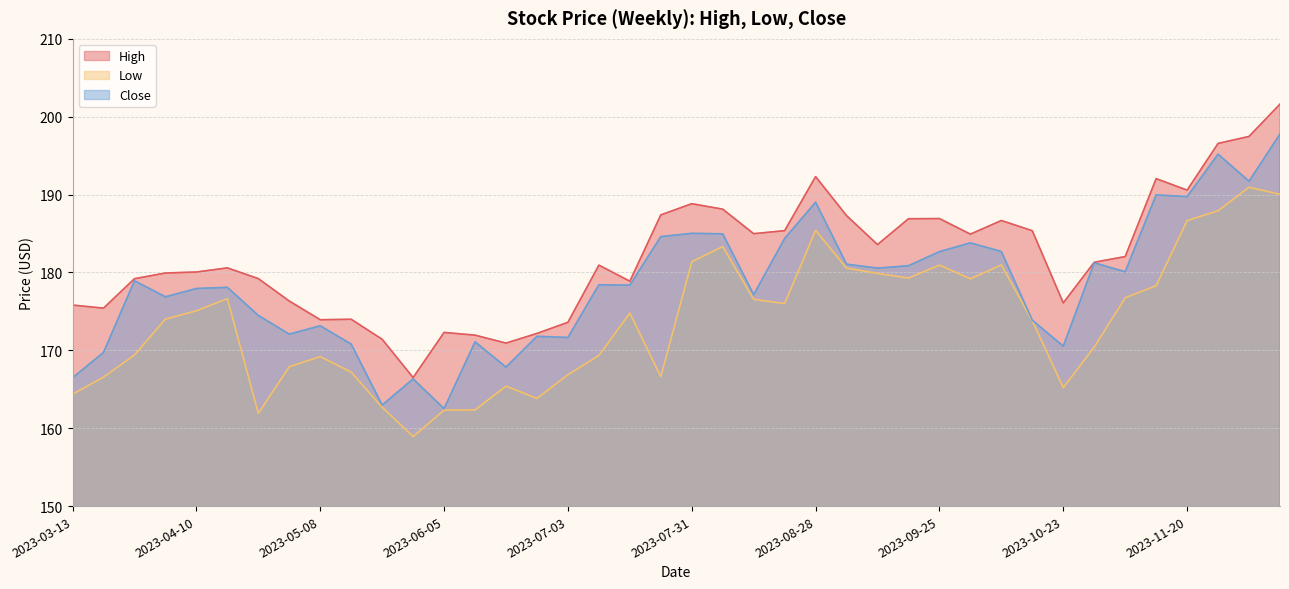

At which category is the sum across all series the highest?

2023-12-11